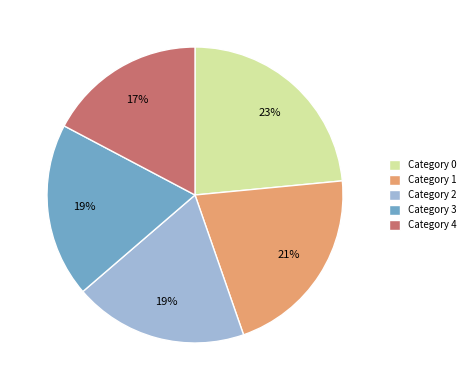

Between Category 1 and Category 0, which is larger?

Category 0